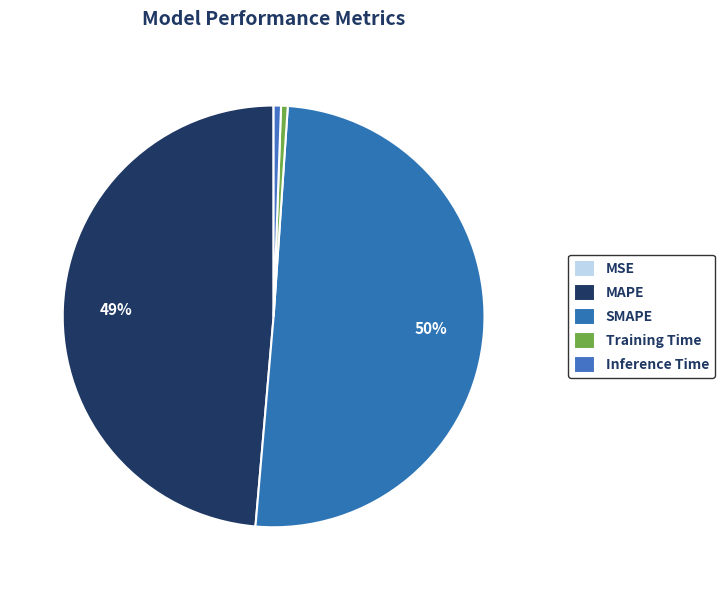

To the nearest percent, what portion does SMAPE represent?

50%